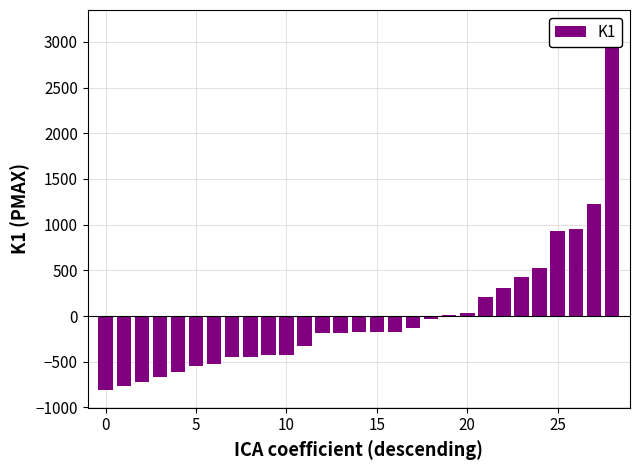

What is the maximum value shown in the chart?

3150.6